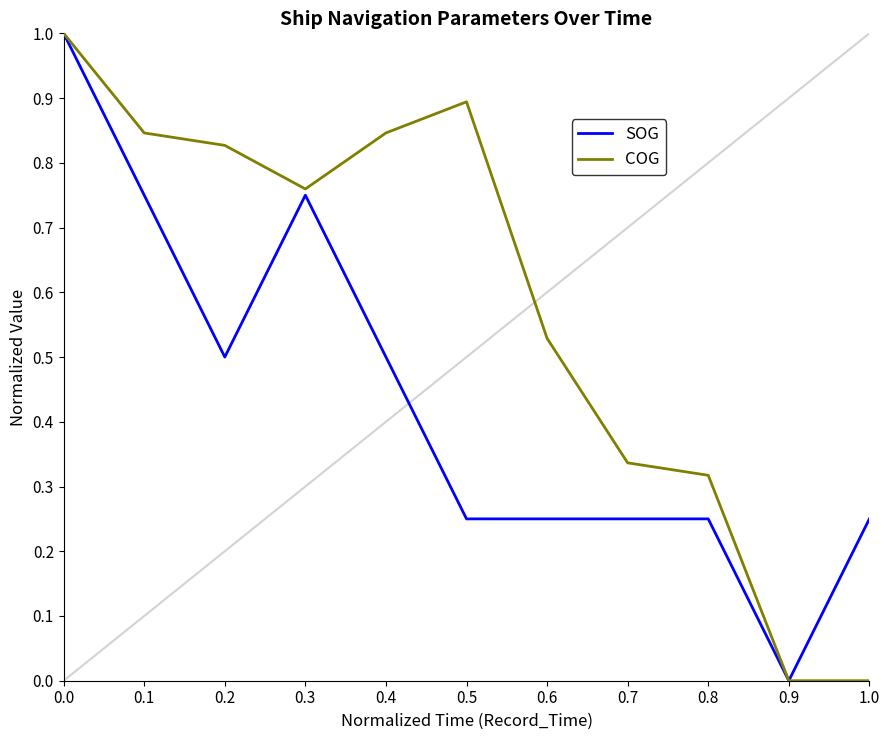

Rank the series at 0.9 from lowest to highest value.

SOG, COG